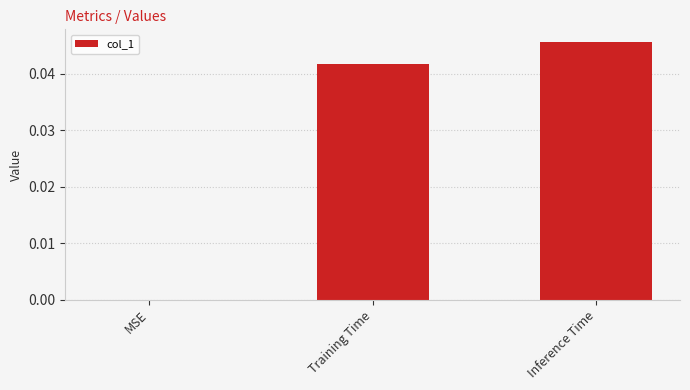

Which label corresponds to the largest value in the chart?

Inference Time